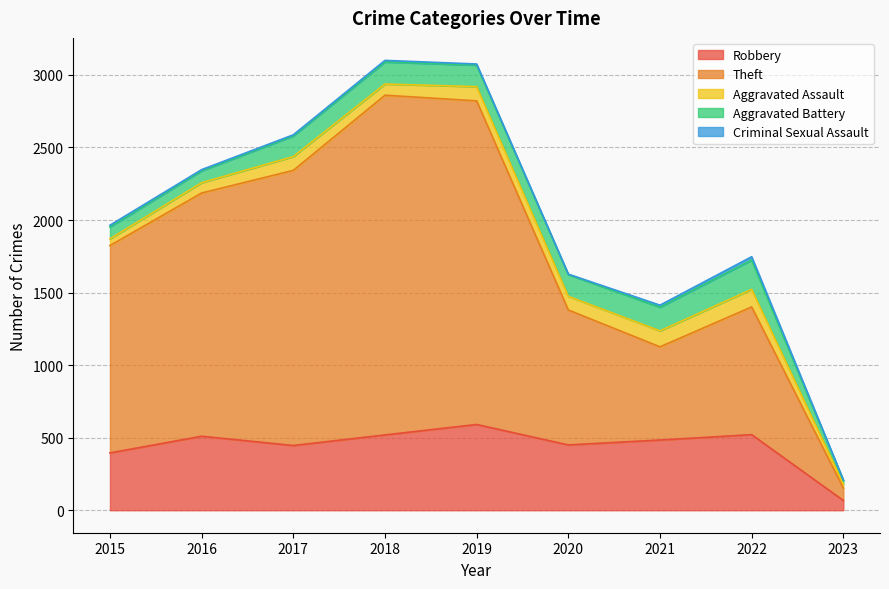

Reading left to right, transcribe all the data shown in this chart.

Robbery: 395	510	446	519	591	450	484	521	67
Theft: 1429	1676	1896	2341	2230	930	642	880	86
Aggravated Assault: 46	71	95	77	98	94	110	121	28
Aggravated Battery: 82	82	142	152	148	150	163	202	24
Criminal Sexual Assault: 12	8	8	11	8	3	14	23	4